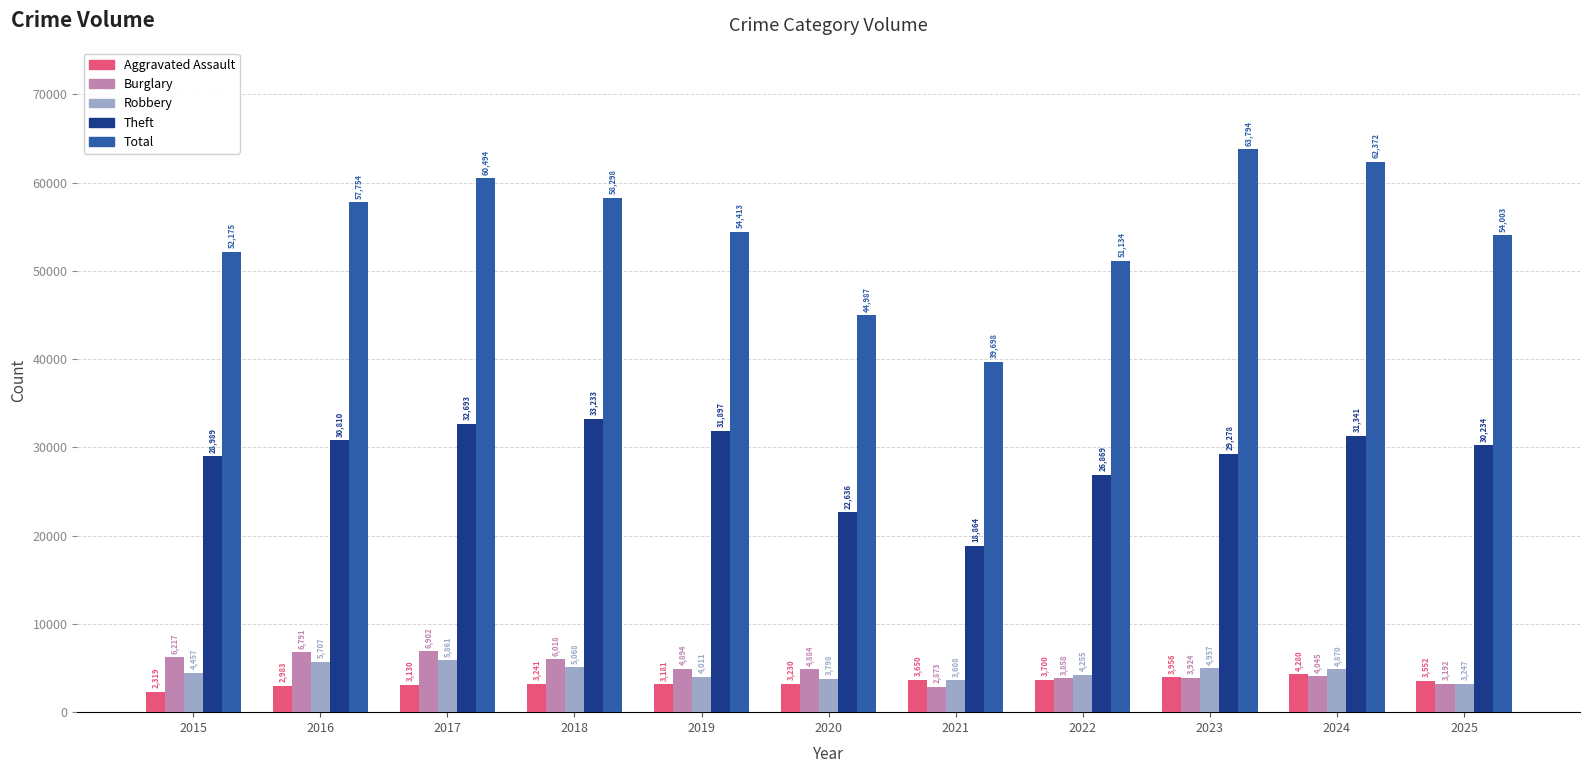

Which category has the highest value in the Burglary series?

2017